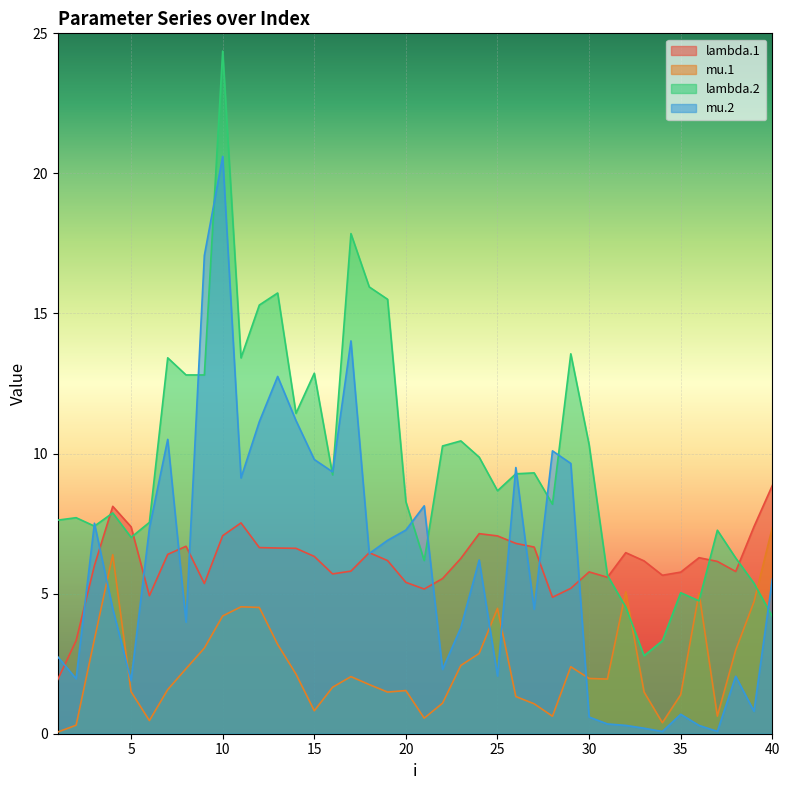

At 8, list the series in order from smallest to largest.

mu.1, mu.2, lambda.1, lambda.2